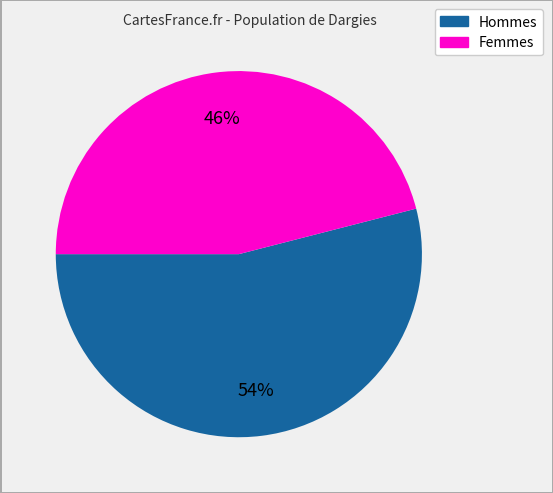

Does any single category account for the majority?

Yes